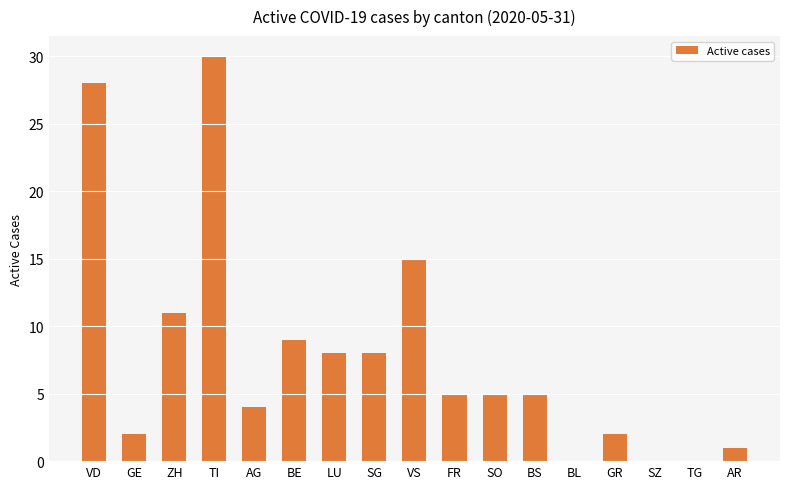

What is the sum of the values at GR and AR?

3